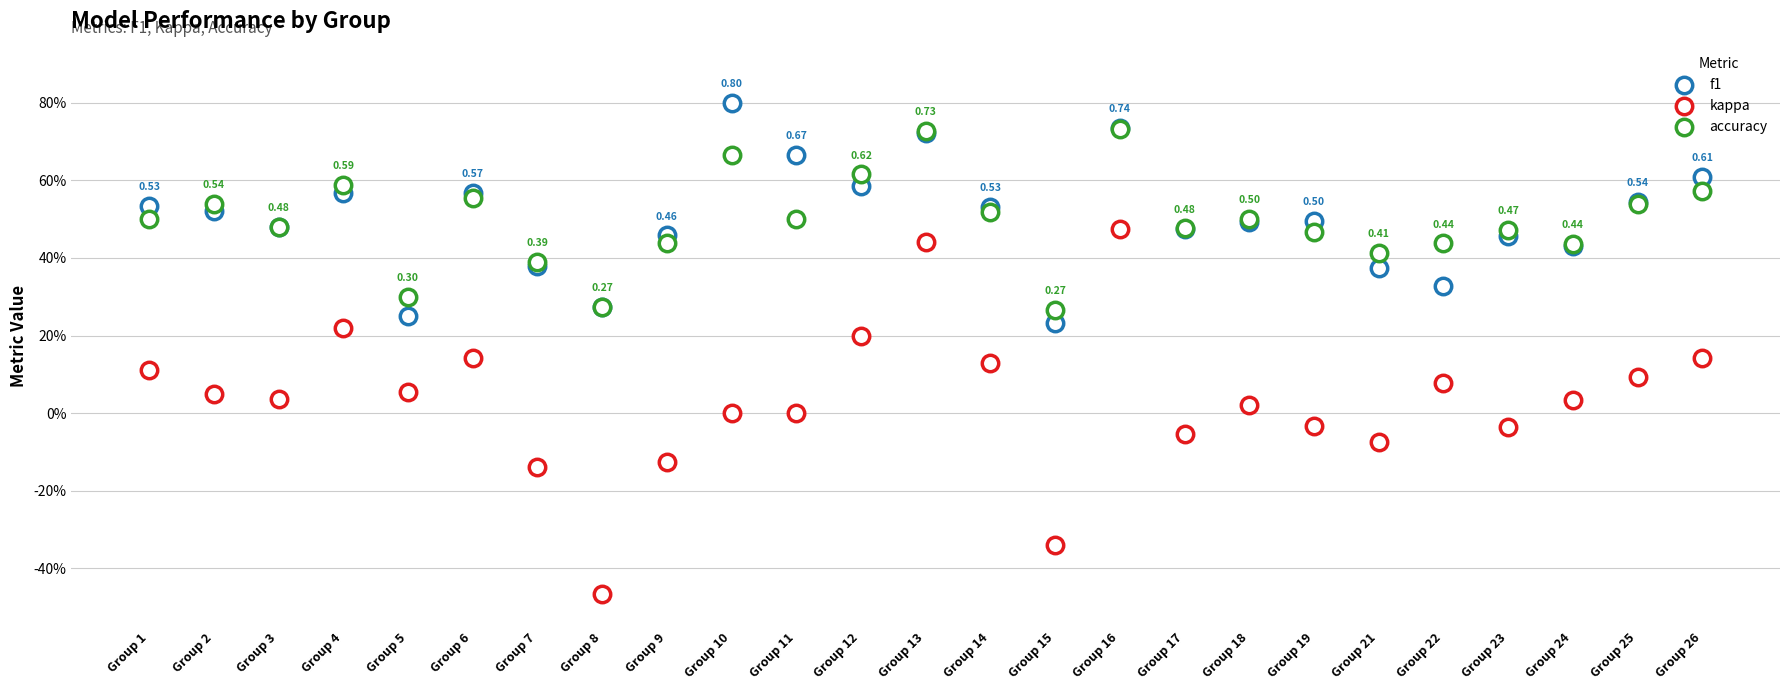

Which series reaches the minimum Y coordinate?

kappa